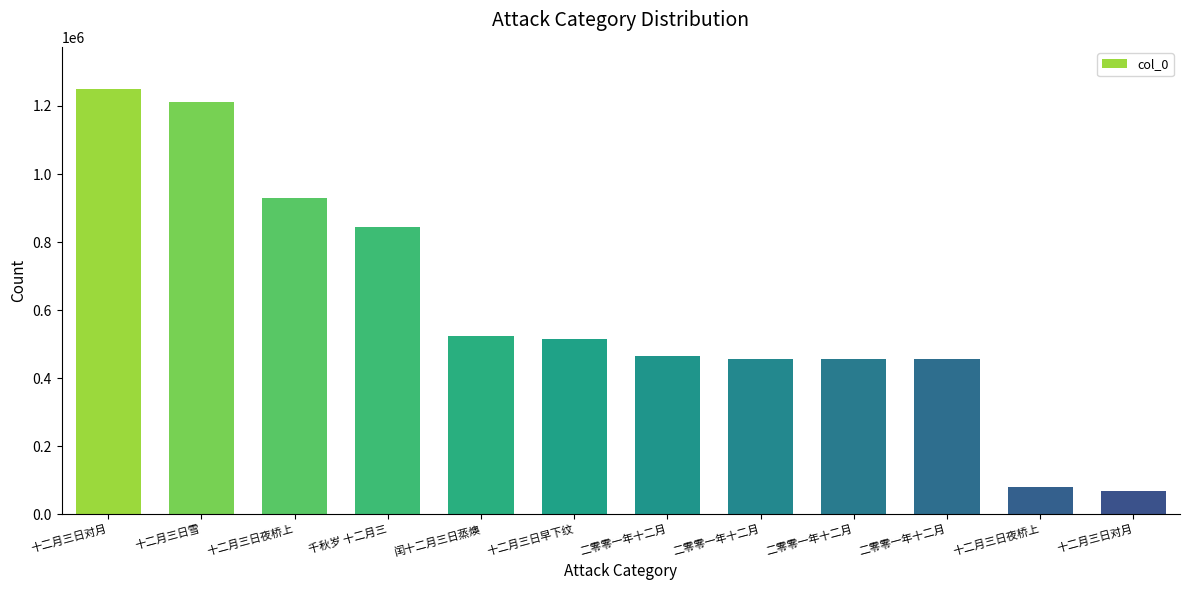

True or false: the data shows 227852 at 十二月三日早下纹.

False